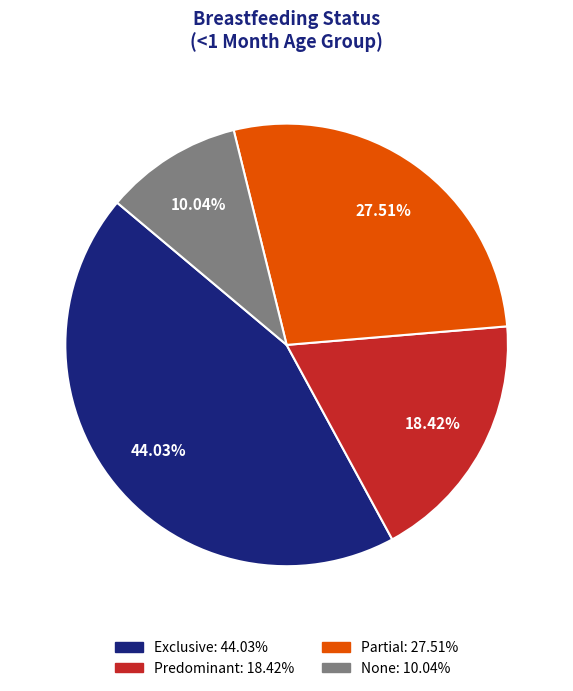

To the nearest percent, what percentage of the pie is Partial?

28%